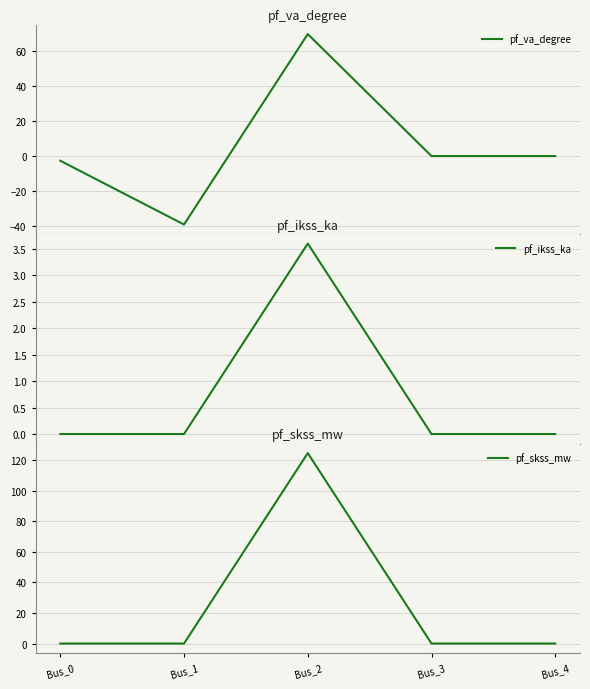

True or false: pf_va_degree has a value of -2.7 at Bus_0.

True